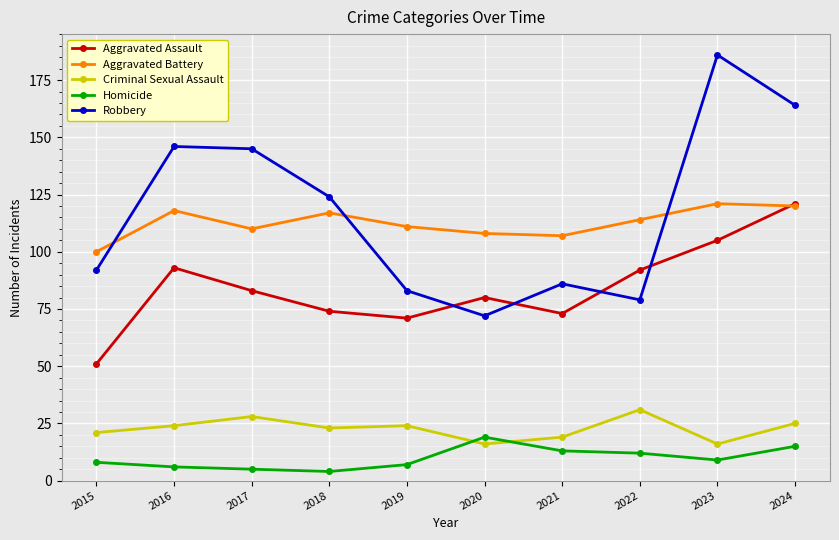

What is the sum of the Aggravated Assault values at 2023 and 2017?

188